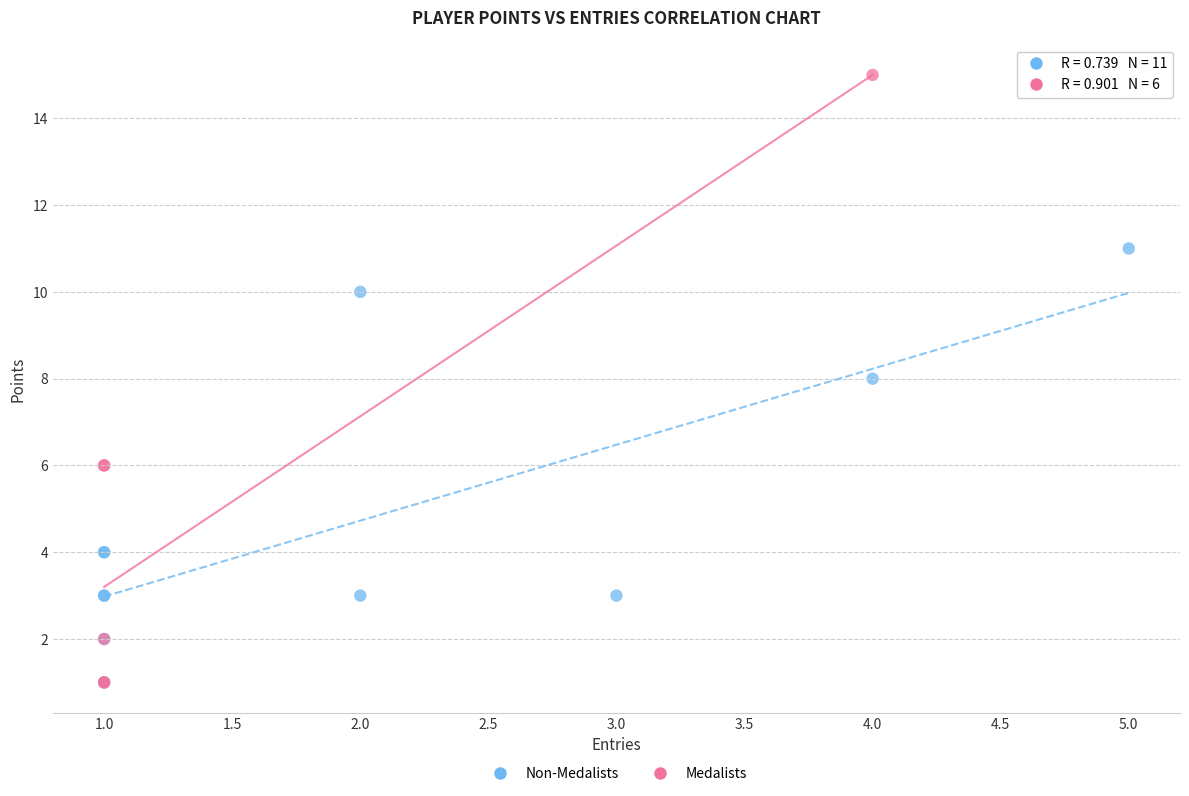

Which series has the largest Y range (max minus min)?

Medalists